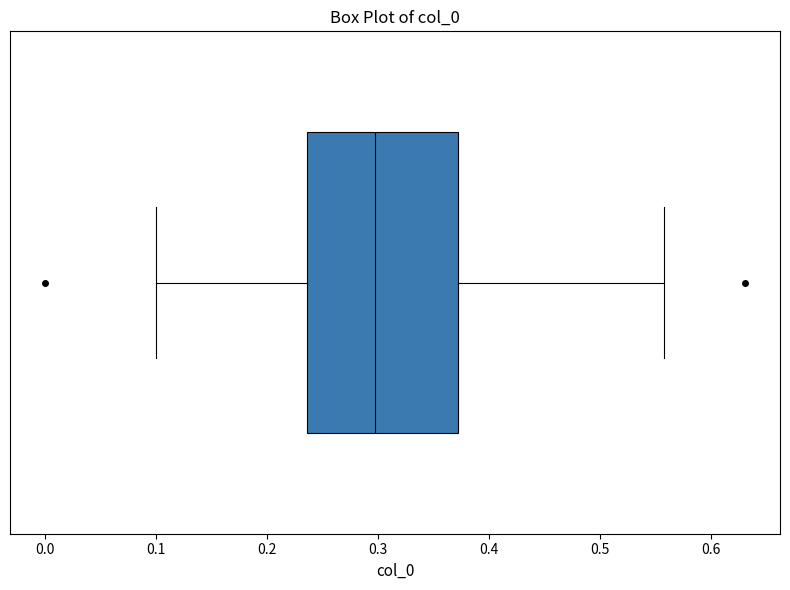

Transcribe this box plot: give where the median line is, the range the box spans, and where the two whiskers end, as read against the x-axis. The values are not printed on the chart, so give them approximately, as read against the axis.

median 0.30, box 0.24 to 0.37, whiskers 0.10 to 0.56